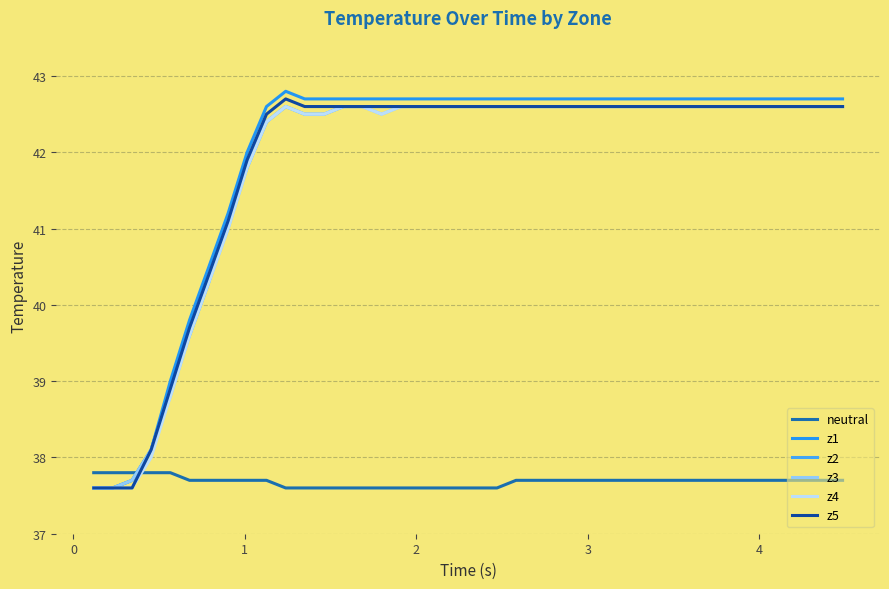

How many lines are shown in the chart?

6